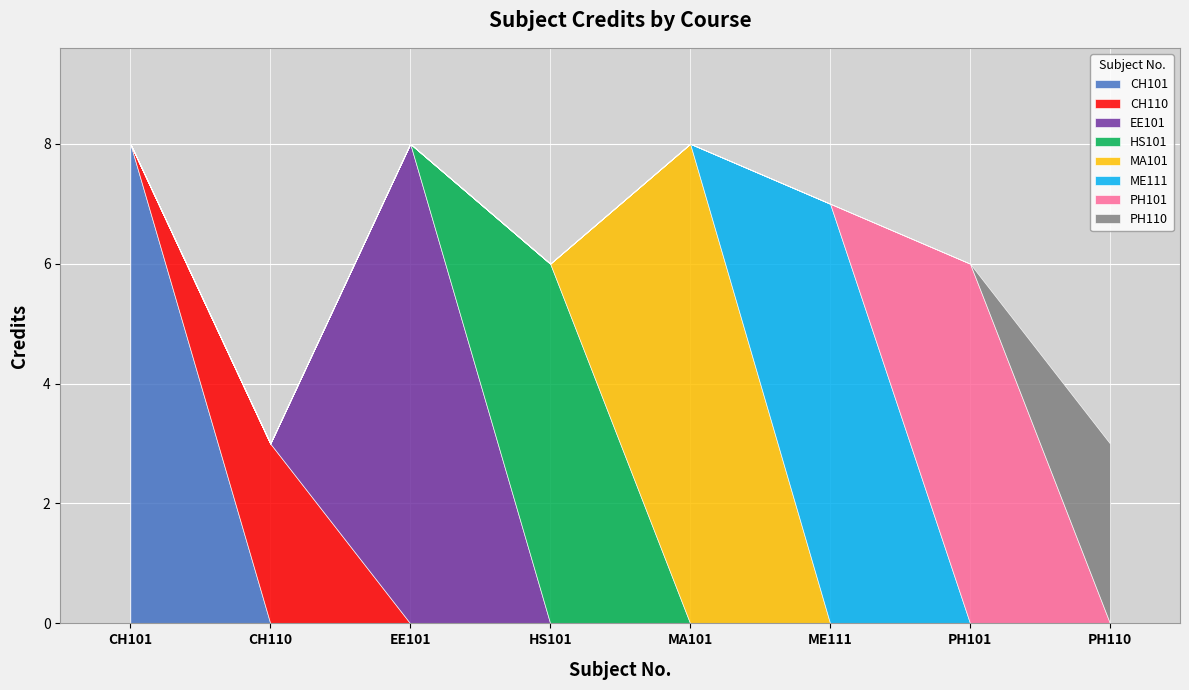

How many lines are shown in the chart?

8